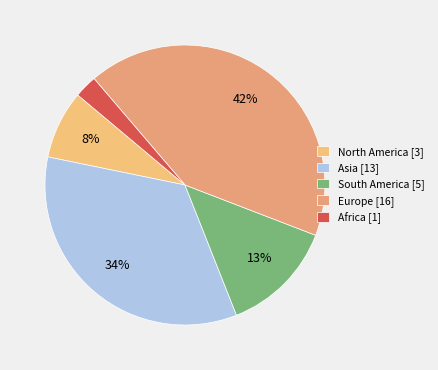

How many segments does this pie chart have?

5